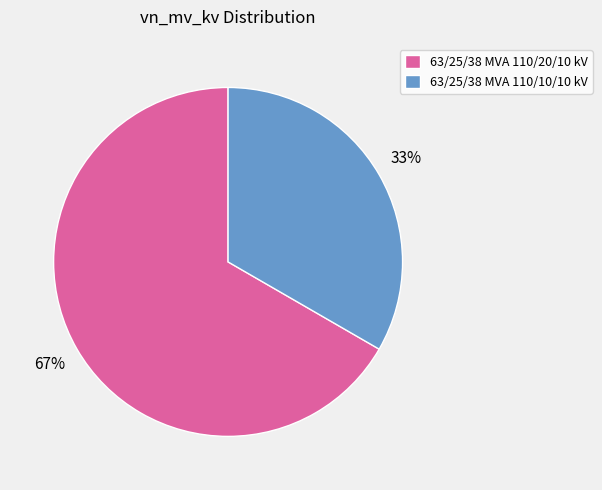

Rank the categories by value from highest to lowest.

63/25/38 MVA 110/20/10 kV, 63/25/38 MVA 110/10/10 kV